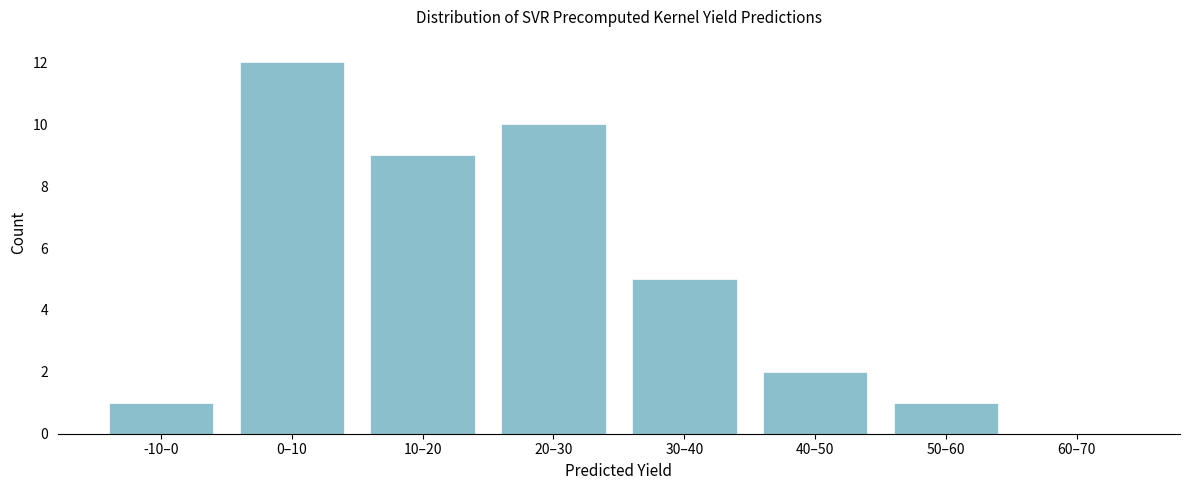

Reading left to right, extract all data points from this chart.

-10–0=1	0–10=12	10–20=9	20–30=10	30–40=5	40–50=2	50–60=1	60–70=0